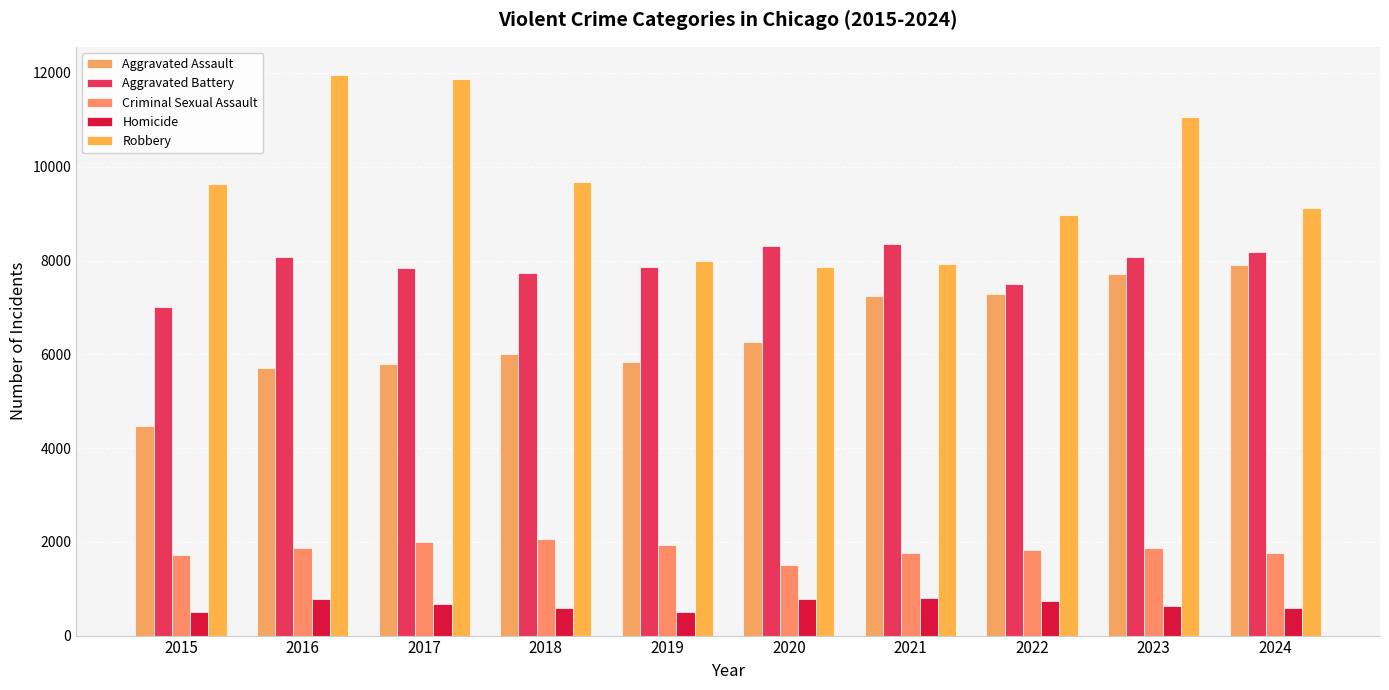

Is it true that Criminal Sexual Assault equals 1014 at 2022?

False